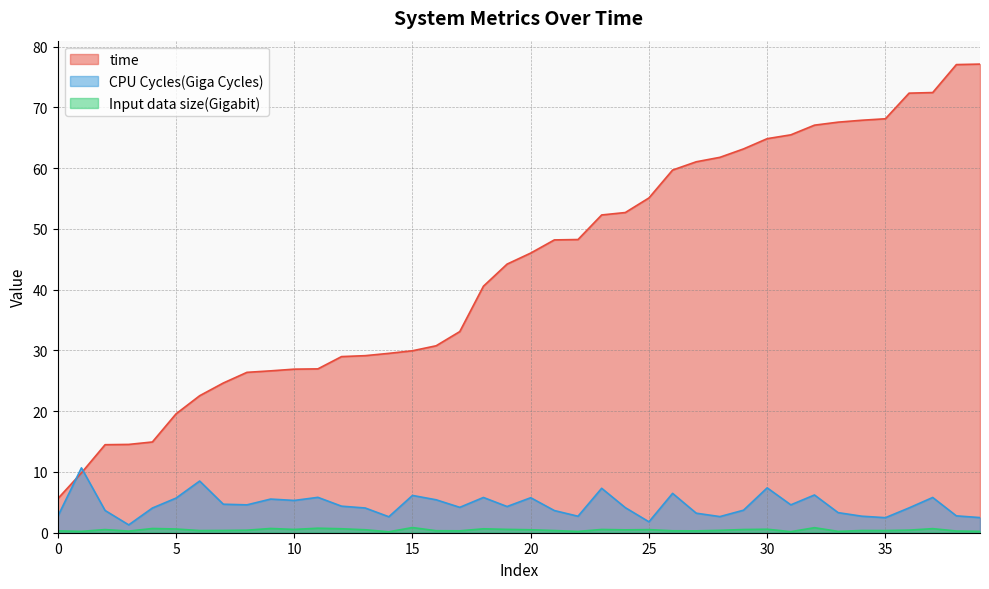

Which has a higher value, 30 or 5?

30